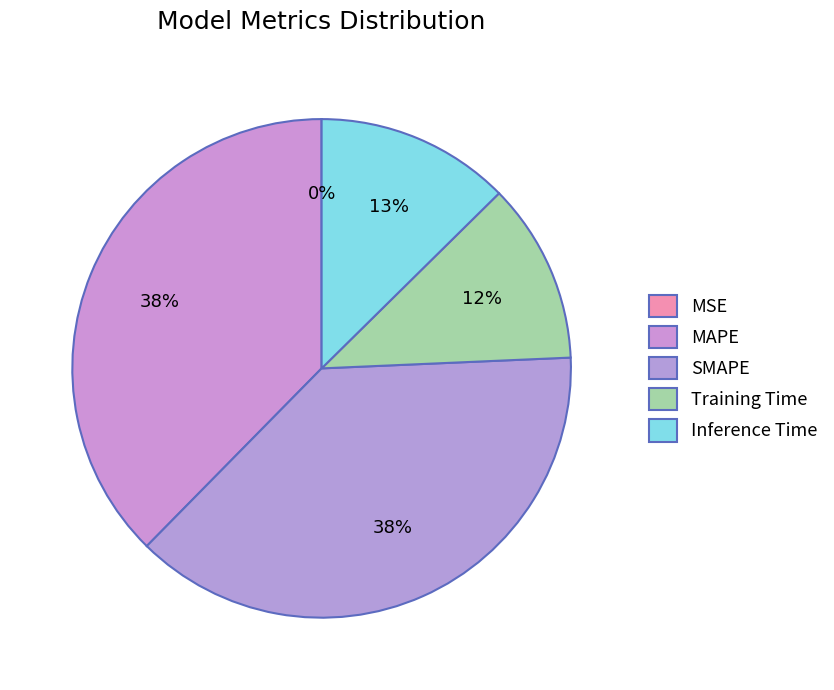

What portion of the pie excludes MAPE?

62.4%